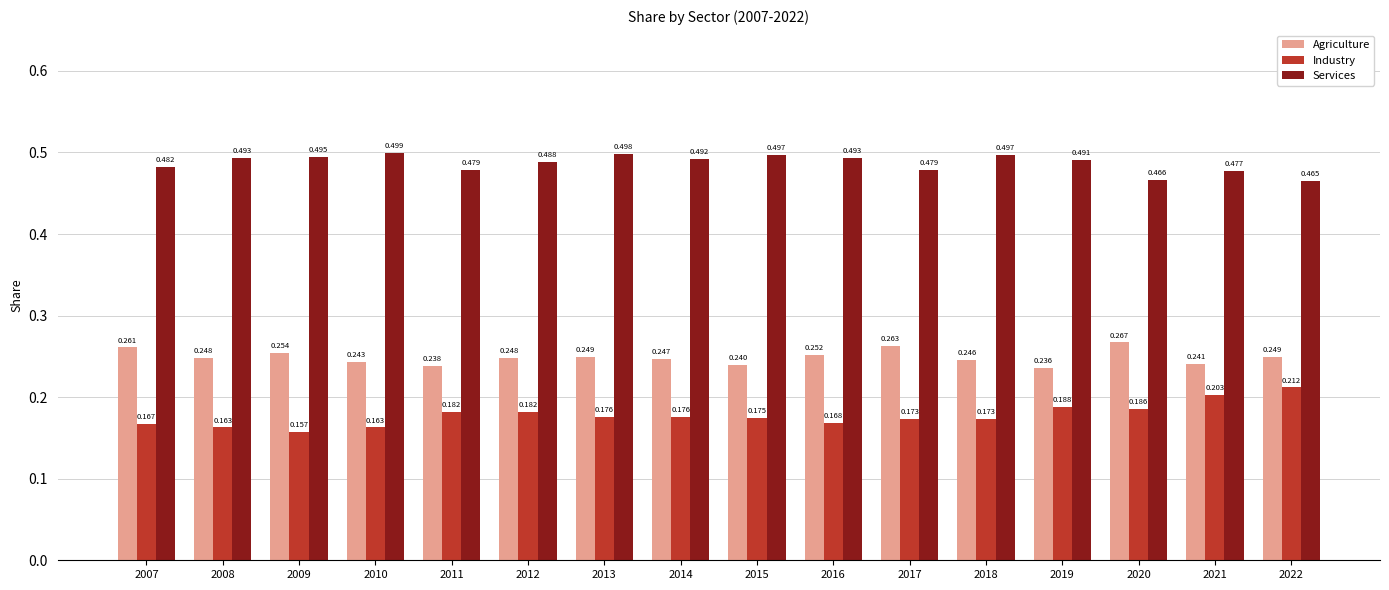

Which series has the largest total across all categories?

Services